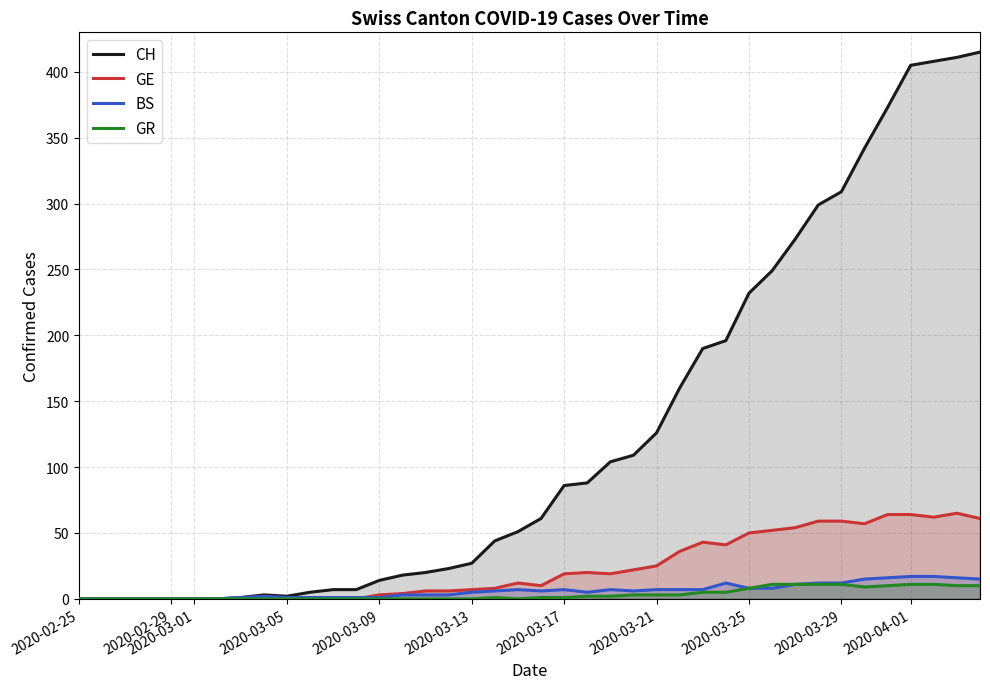

Count the number of categories in the chart.

40